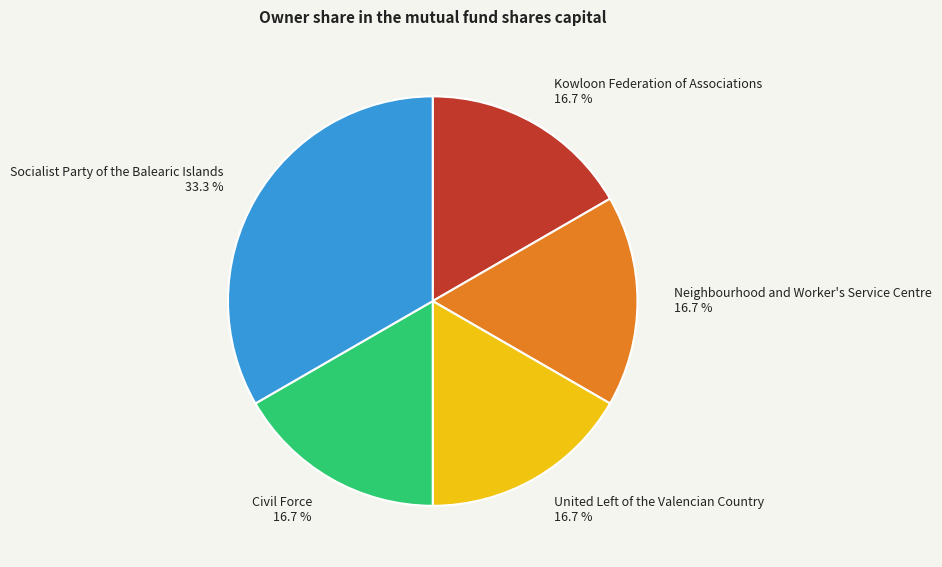

What is the largest slice in the pie chart?

Socialist Party of the Balearic Islands